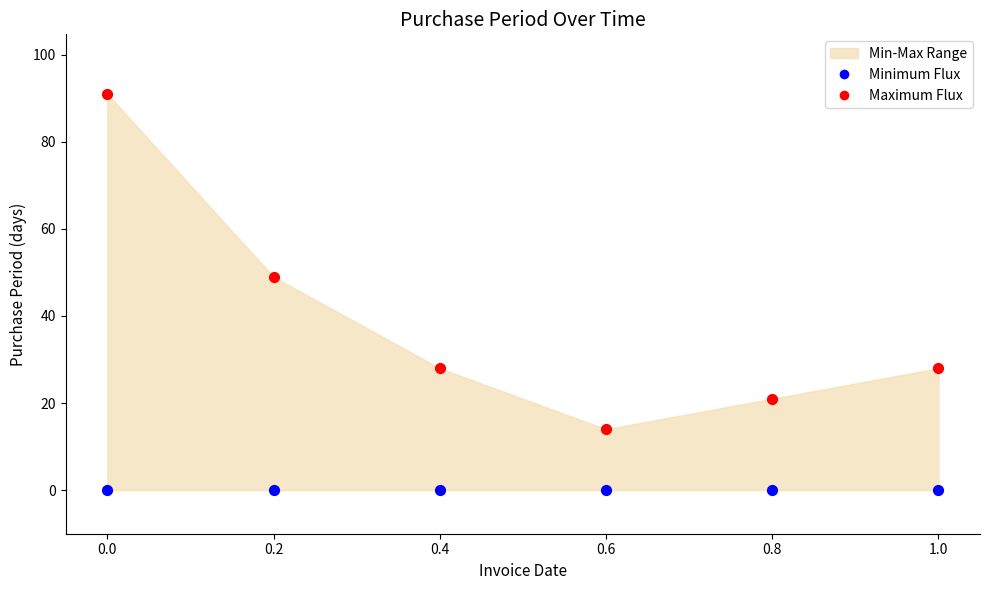

Which series contains the highest Y value?

Maximum Flux